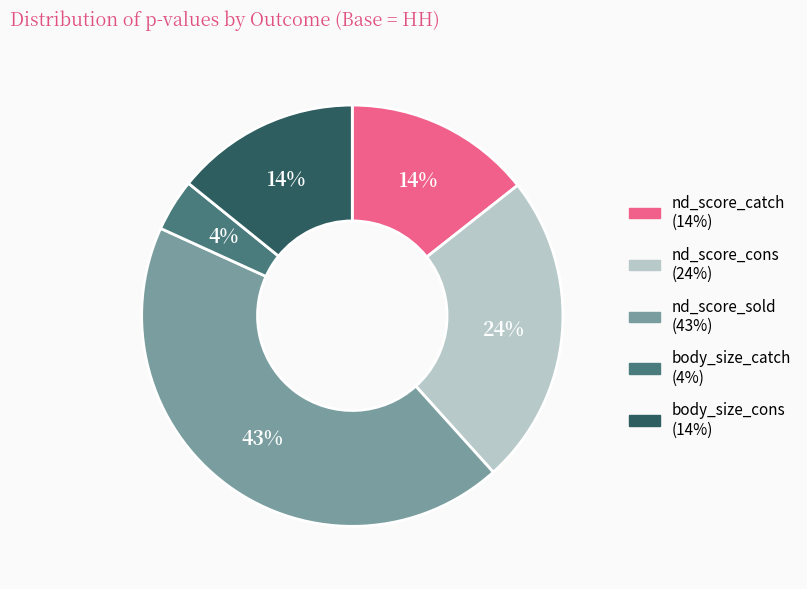

How many segments does this pie chart have?

5